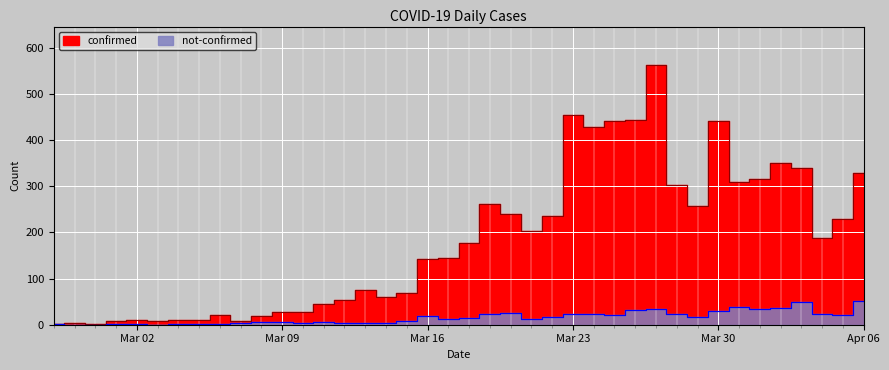

What is the difference between the maximum and minimum values in the confirmed series?

561